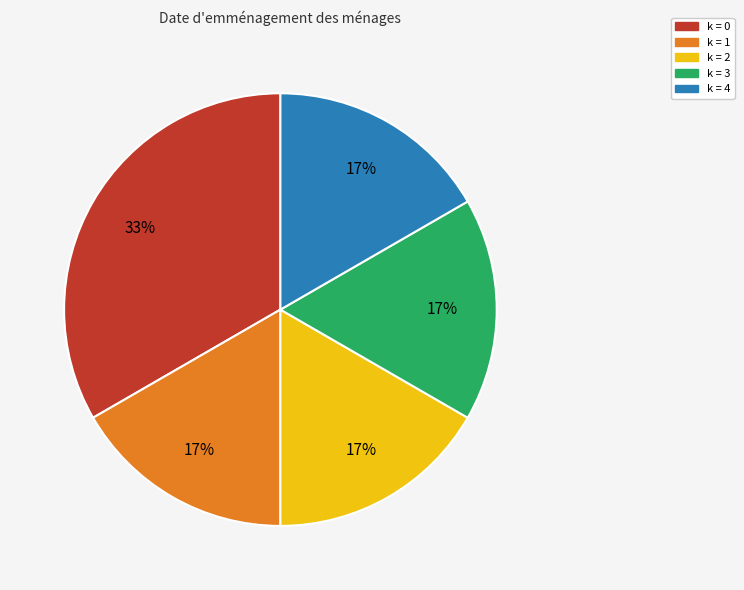

Do k = 1 and k = 3 together represent more than half of the pie?

No